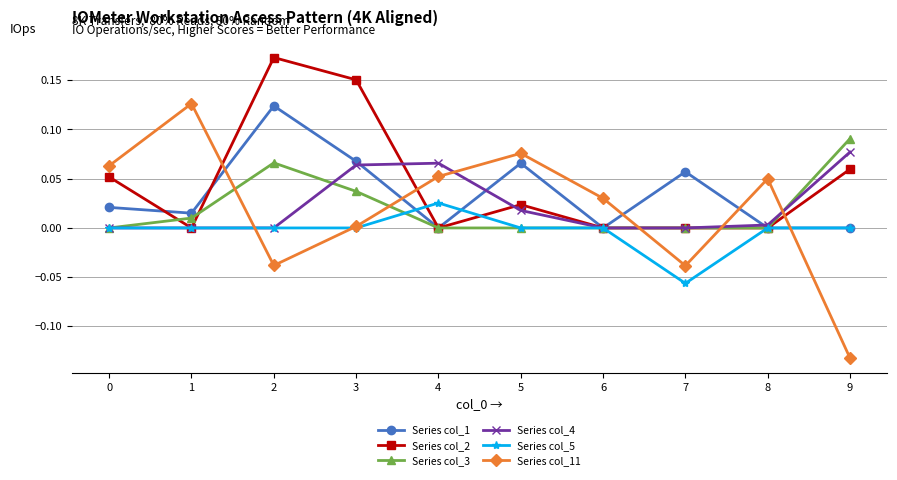

How many Series col_3 values are between 0 and 1?

10